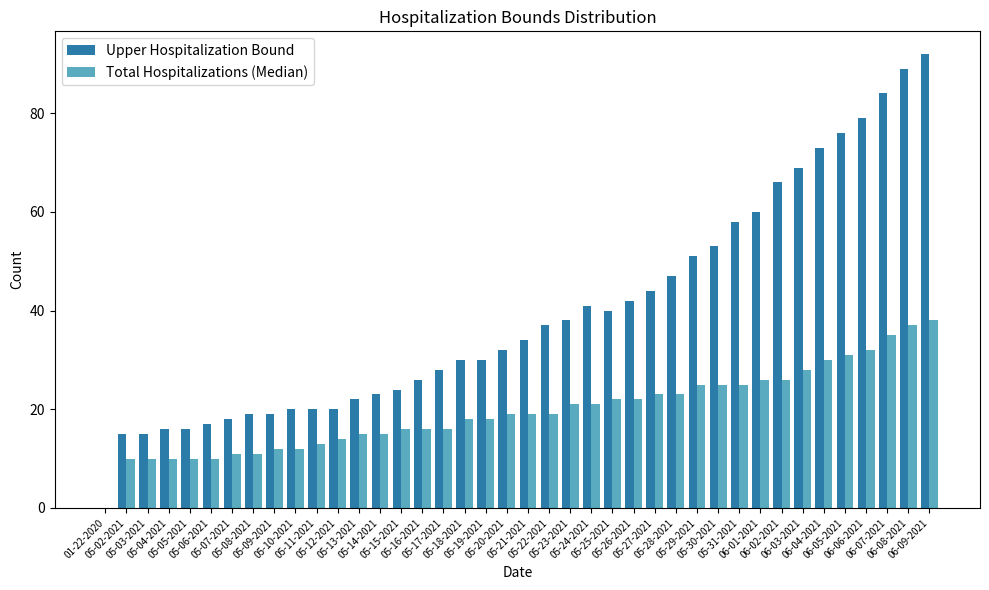

Between 05-15-2021 and 05-22-2021, which series saw the biggest shift?

Upper Hospitalization Bound